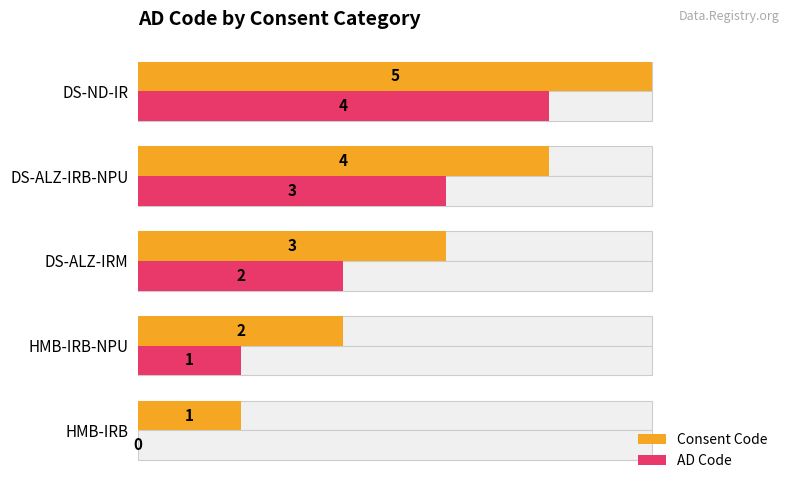

The Consent Code series shows 4 at DS-ALZ-IRB-NPU. True or false?

True